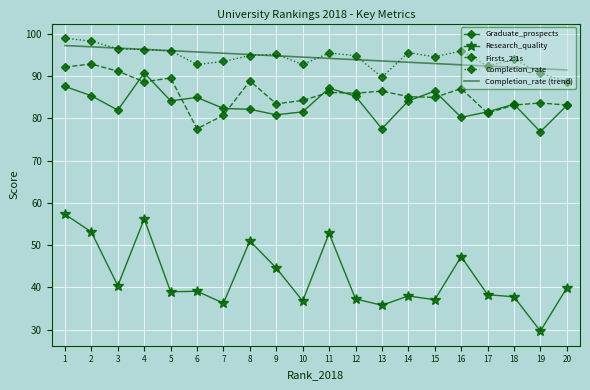

Is the value of Research_quality at 9 greater than the value of Completion_rate (trend) at 18?

No